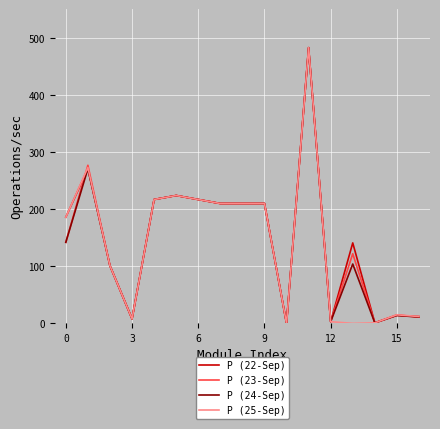

What is the highest value of the P (25-Sep) series?

483